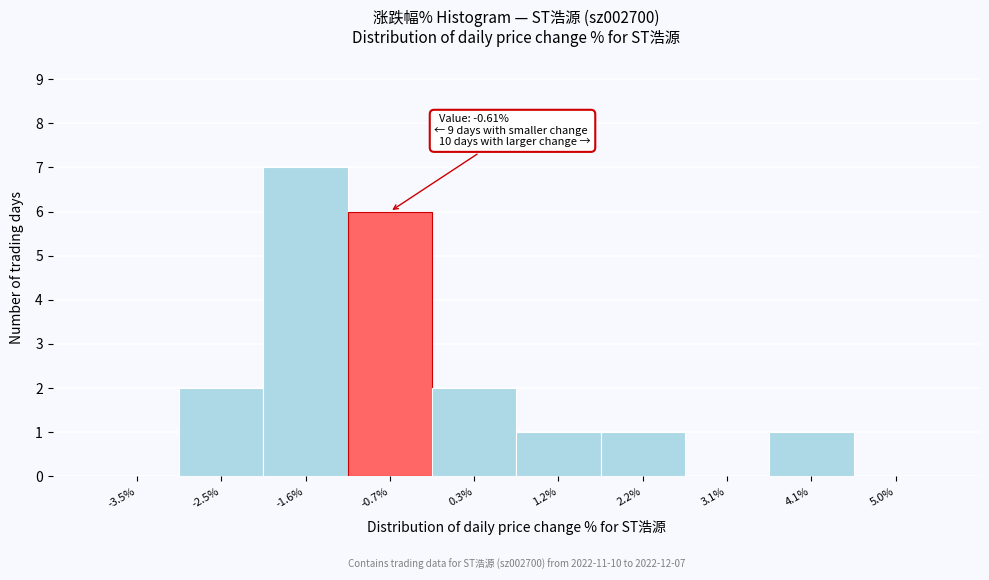

Reading left to right, what are all the values shown in this chart?

-3.5%=0	-2.5%=2	-1.6%=7	-0.7%=6	0.3%=2	1.2%=1	2.2%=1	3.1%=0	4.1%=1	5.0%=0